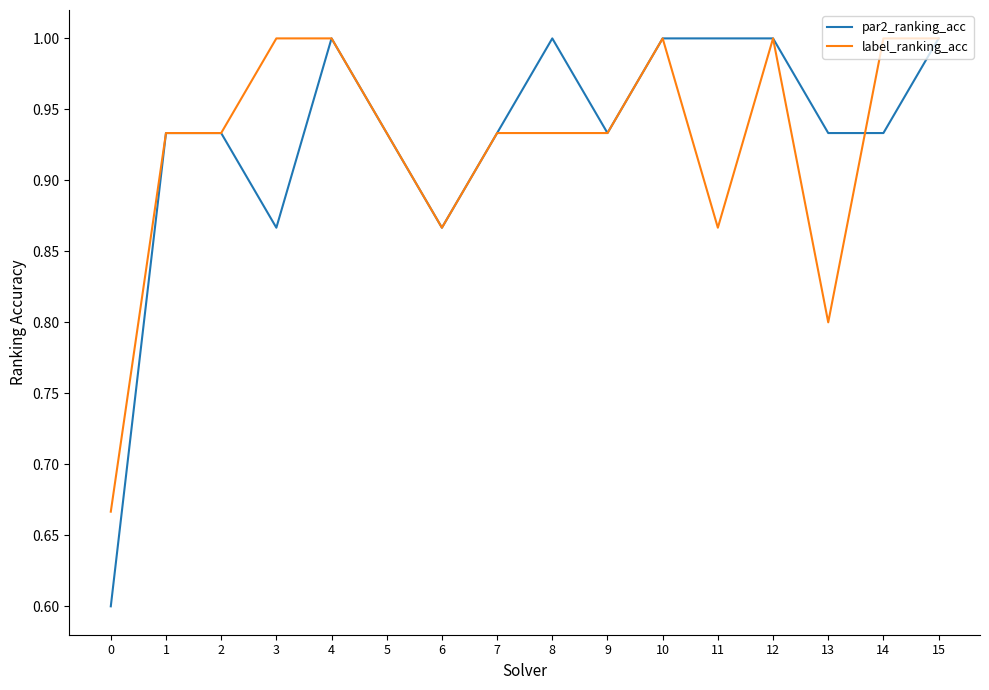

What is the maximum value shown in the chart?

1.0